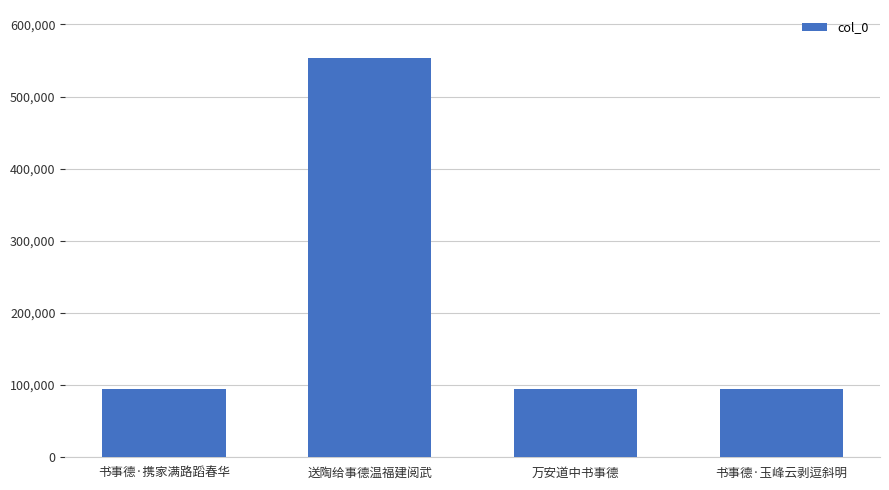

What is the minimum value shown in the chart?

94079